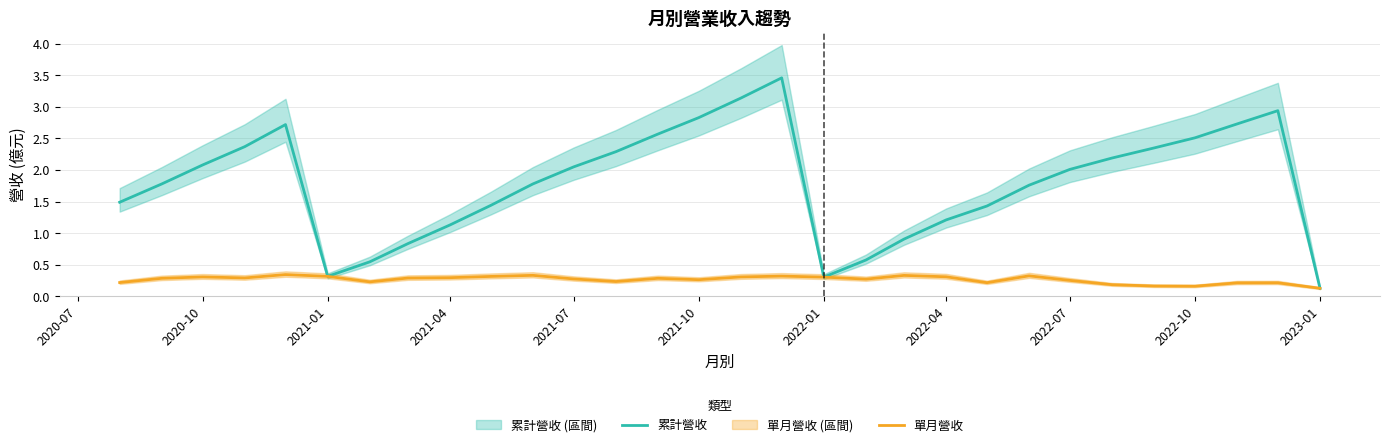

True or false: 單月營收 has a value of 0.3 at 2022-04.

True